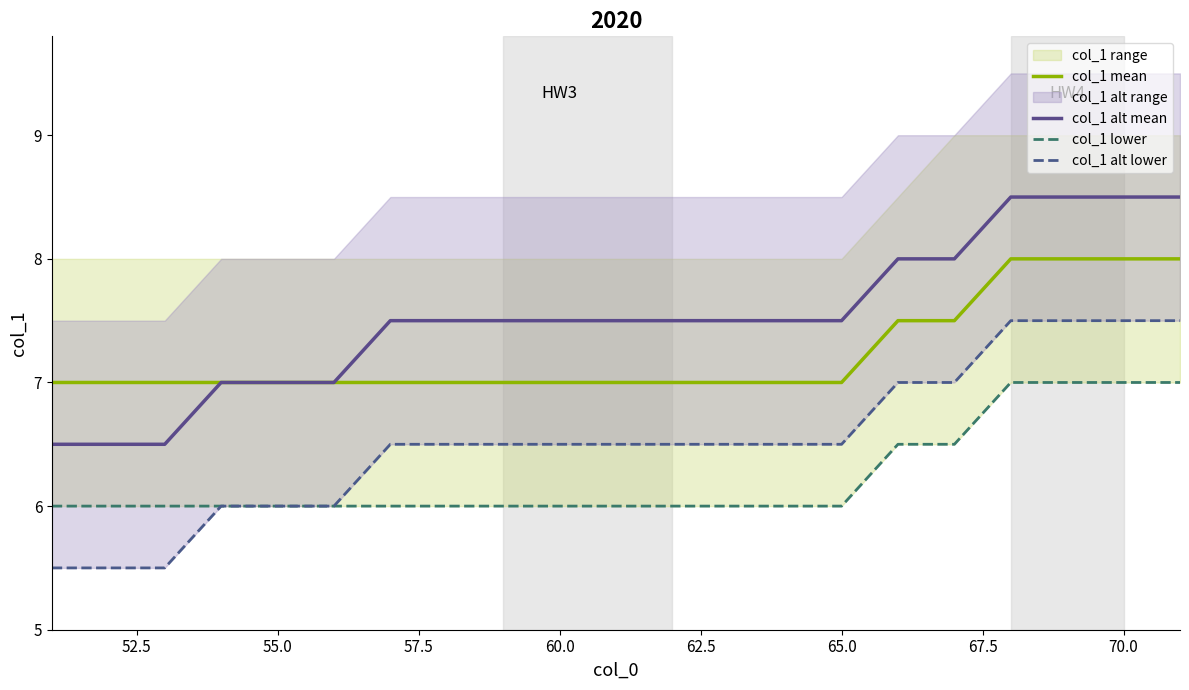

Is it true that col_1 alt mean equals 8.5 at 70.0?

True